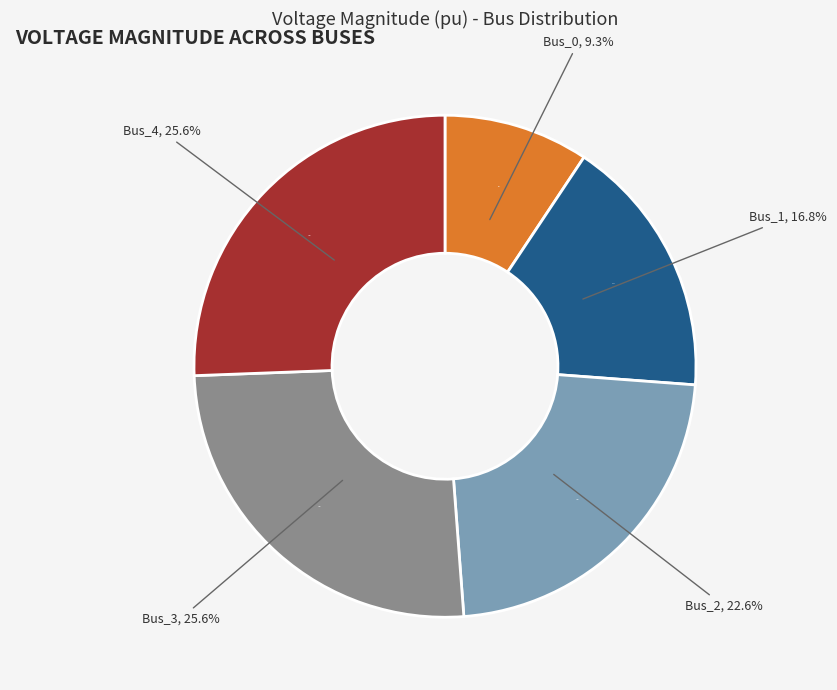

Is there any slice that represents more than half of the pie?

No